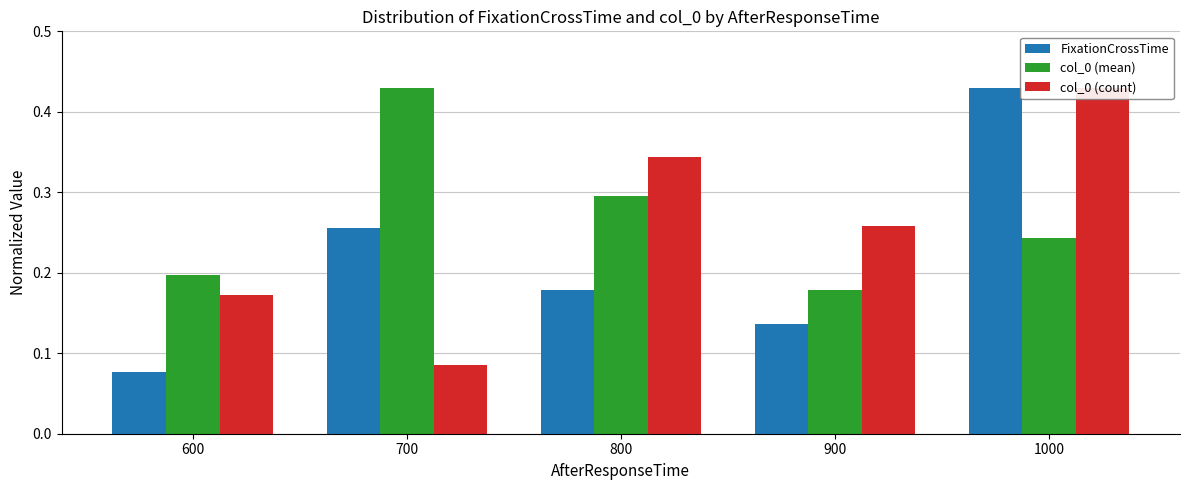

Reading right to left, extract all data points from this chart.

FixationCrossTime: 1000=0.4	900=0.1	800=0.2	700=0.3	600=0.1
col_0 (mean): 1000=0.2	900=0.2	800=0.3	700=0.4	600=0.2
col_0 (count): 1000=0.4	900=0.3	800=0.3	700=0.1	600=0.2